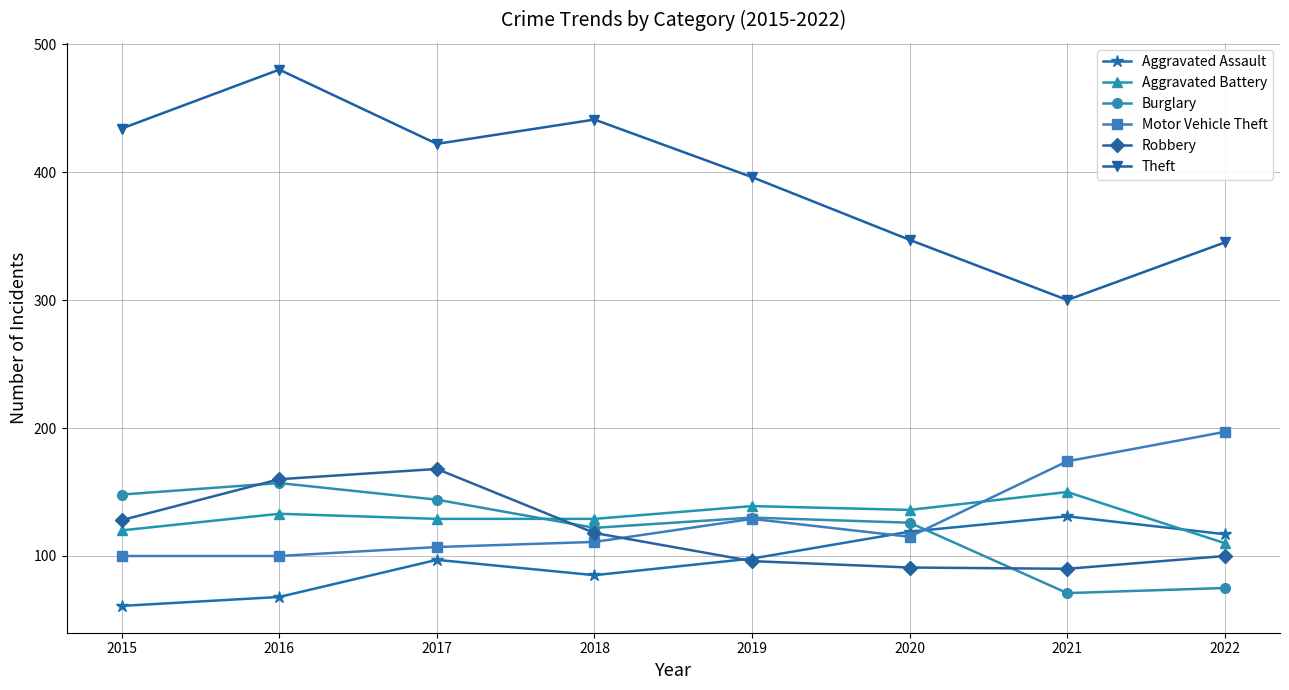

How many data points does each series have?

8